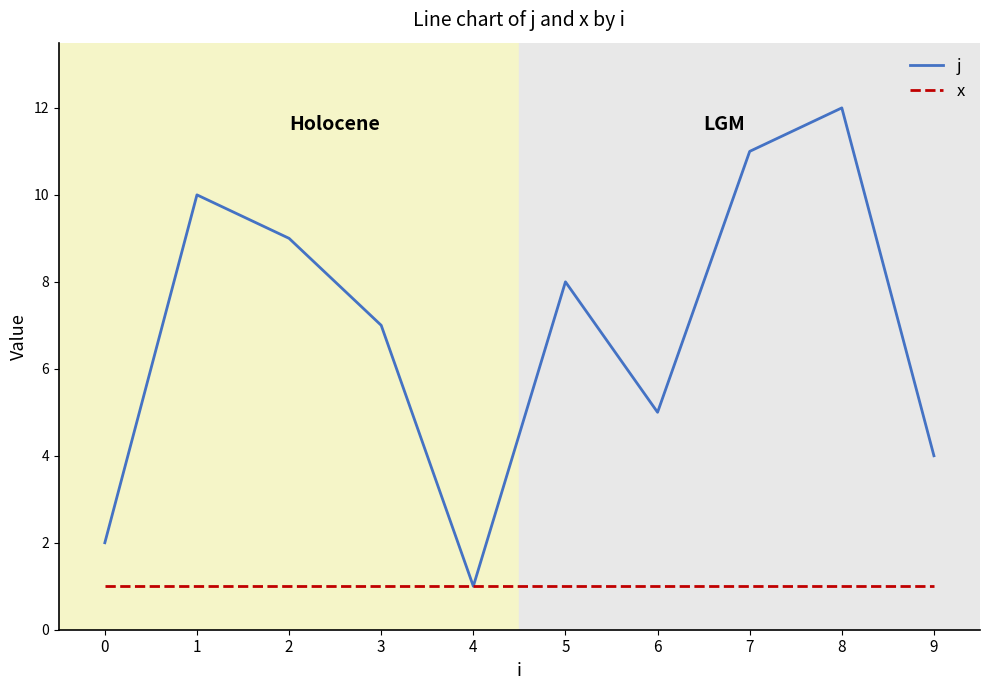

Which series has the largest total across all categories?

j